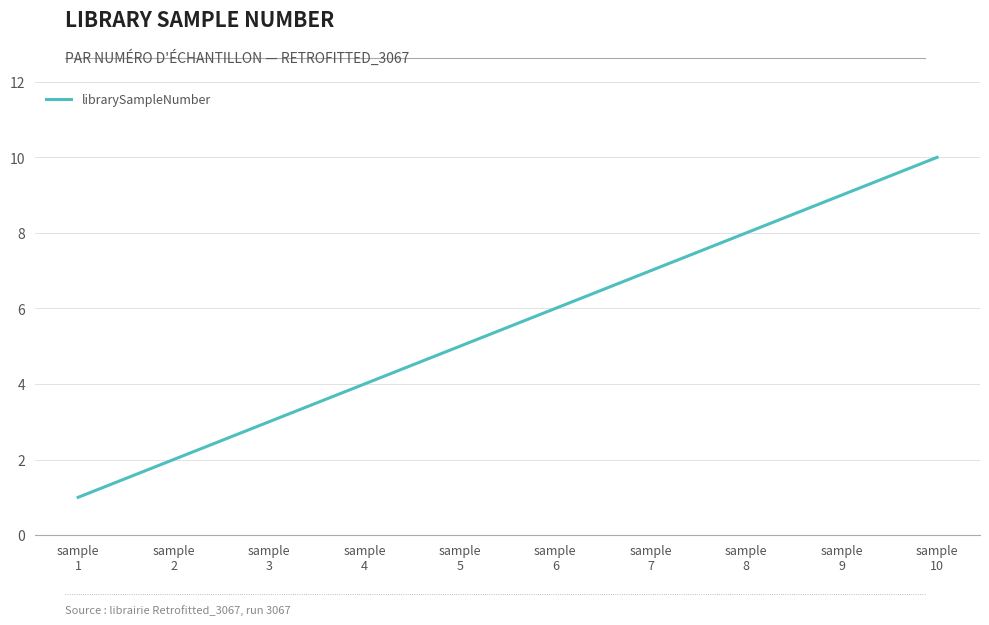

Does the chart display data point markers on the line(s)?

No